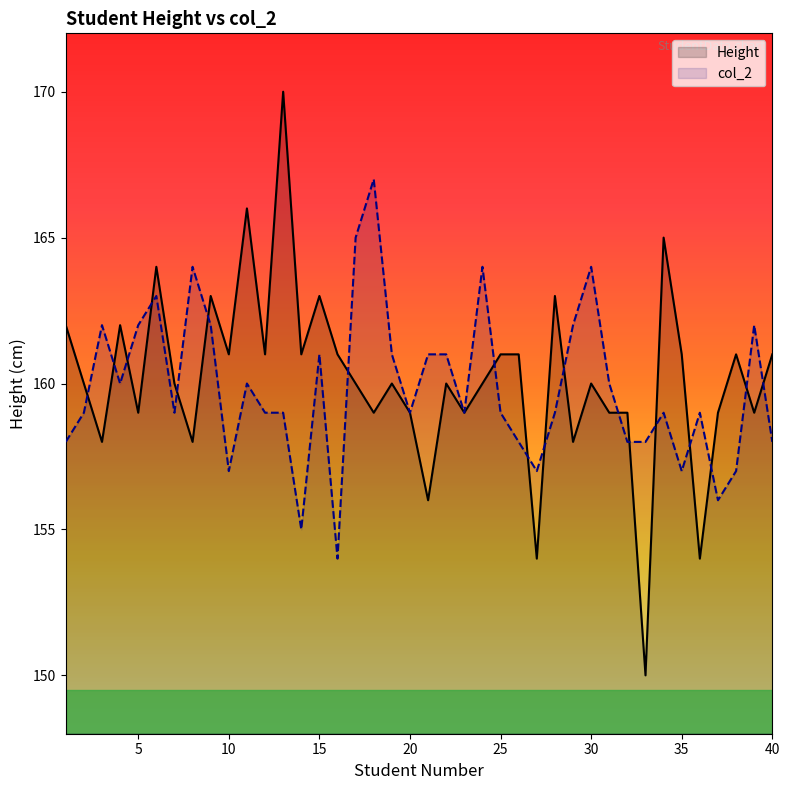

What is the value of the Height point at the 18th from the left?

159